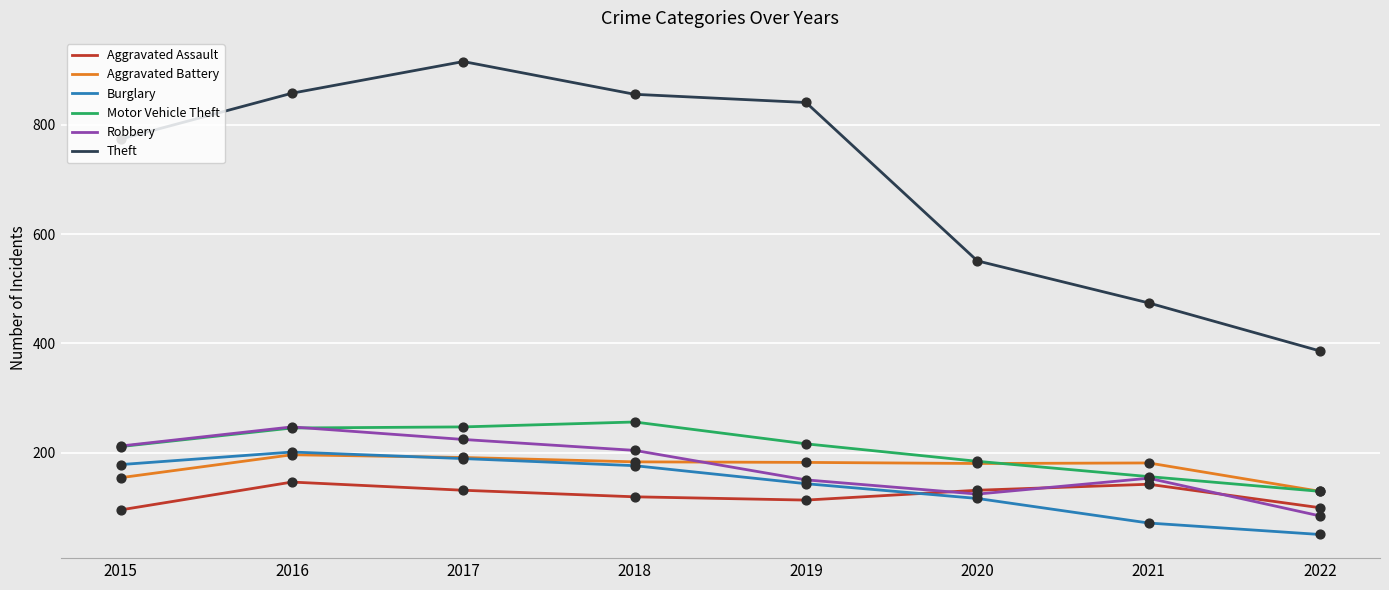

What is the total value across all series at 2021?

1177